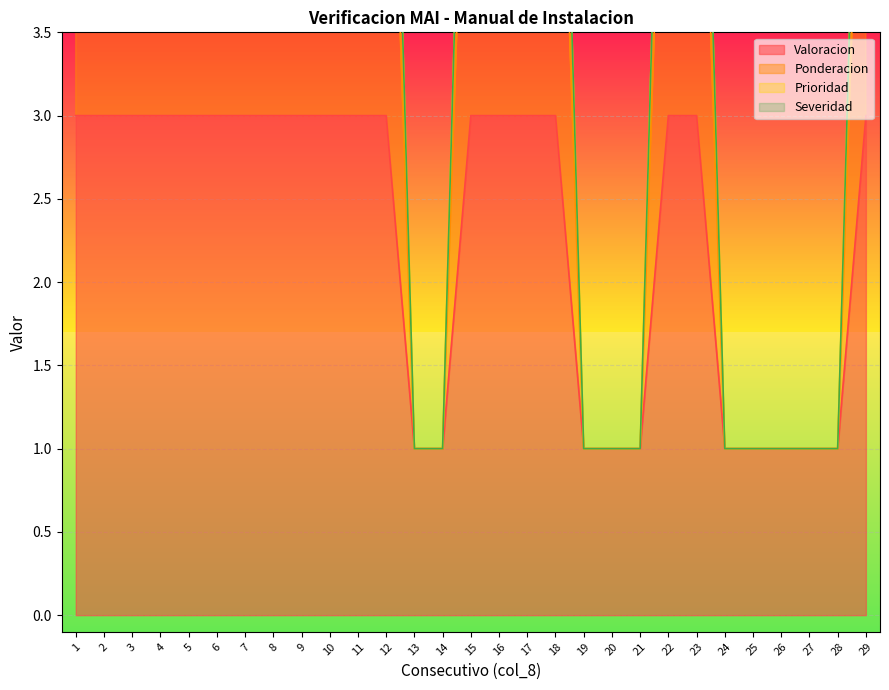

What is the smallest value displayed?

1